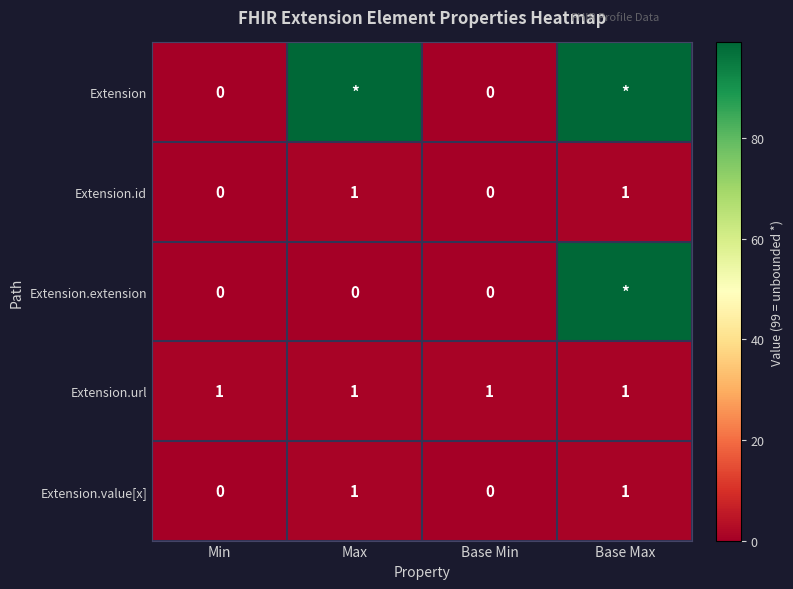

How many Extension.id values are between 0 and 1?

4